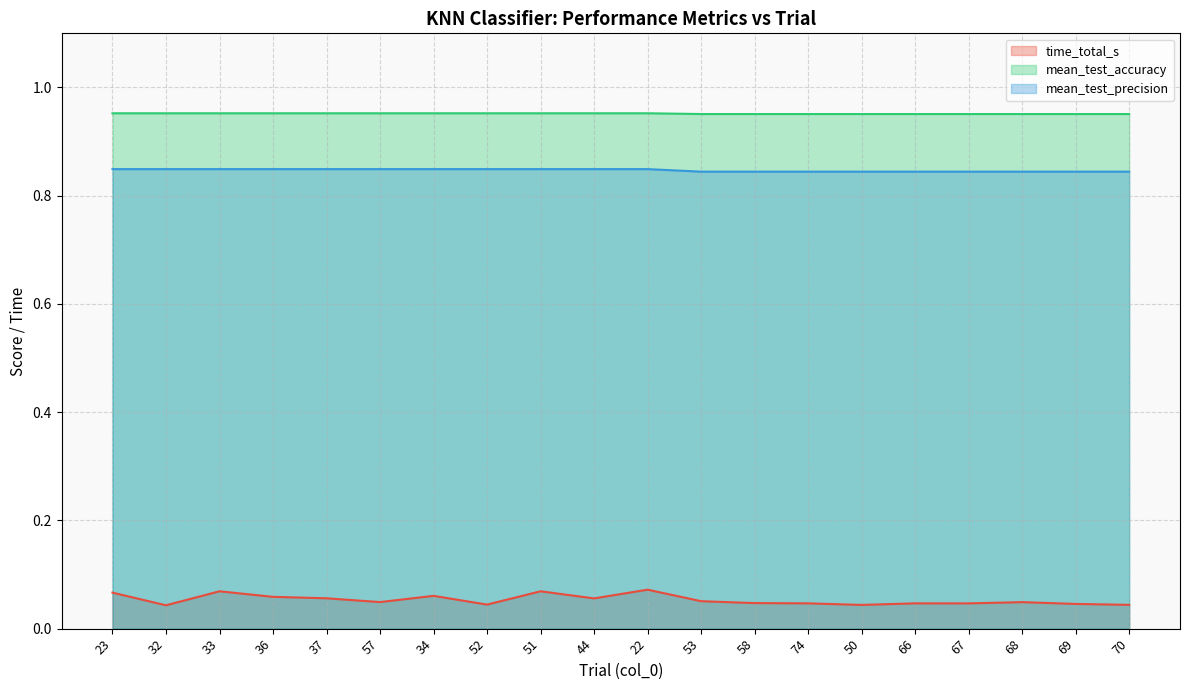

Reading left to right, list all the values displayed in this chart.

time_total_s: 23=0.1	32=0.0	33=0.1	36=0.1	37=0.1	57=0.0	34=0.1	52=0.0	51=0.1	44=0.1	22=0.1	53=0.1	58=0.0	74=0.0	50=0.0	66=0.0	67=0.0	68=0.0	69=0.0	70=0.0
mean_test_accuracy: 23=1.0	32=1.0	33=1.0	36=1.0	37=1.0	57=1.0	34=1.0	52=1.0	51=1.0	44=1.0	22=1.0	53=1.0	58=1.0	74=1.0	50=1.0	66=1.0	67=1.0	68=1.0	69=1.0	70=1.0
mean_test_precision: 23=0.8	32=0.8	33=0.8	36=0.8	37=0.8	57=0.8	34=0.8	52=0.8	51=0.8	44=0.8	22=0.8	53=0.8	58=0.8	74=0.8	50=0.8	66=0.8	67=0.8	68=0.8	69=0.8	70=0.8